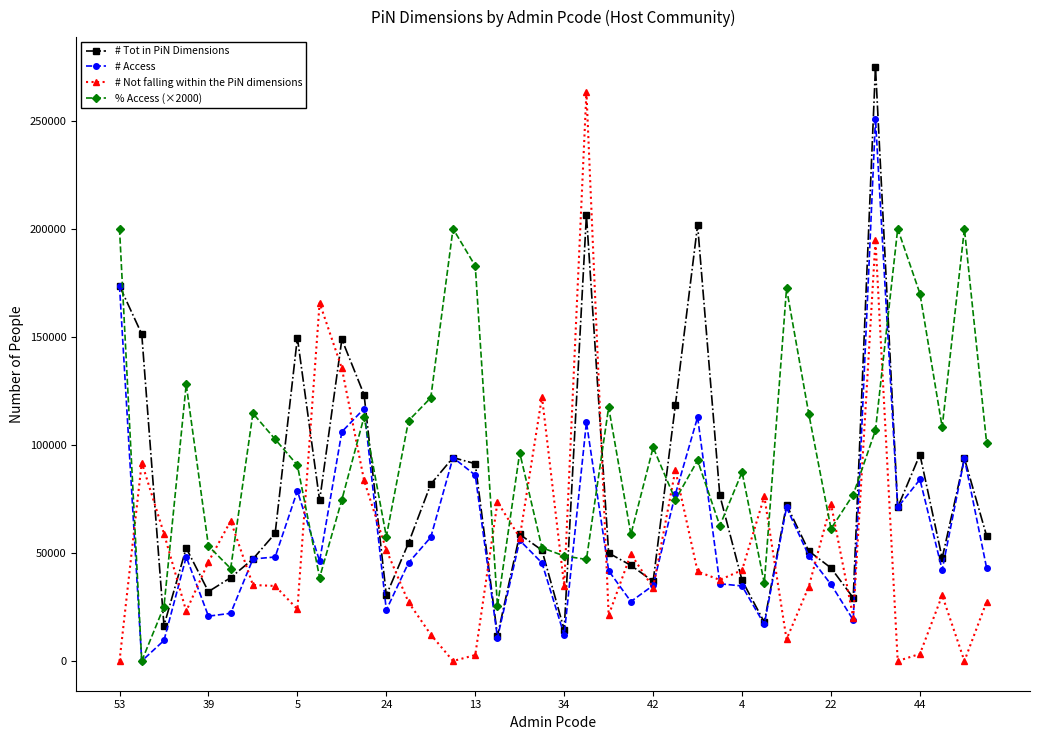

True or false: # Not falling within the PiN dimensions has more than 2 interior local peaks.

True